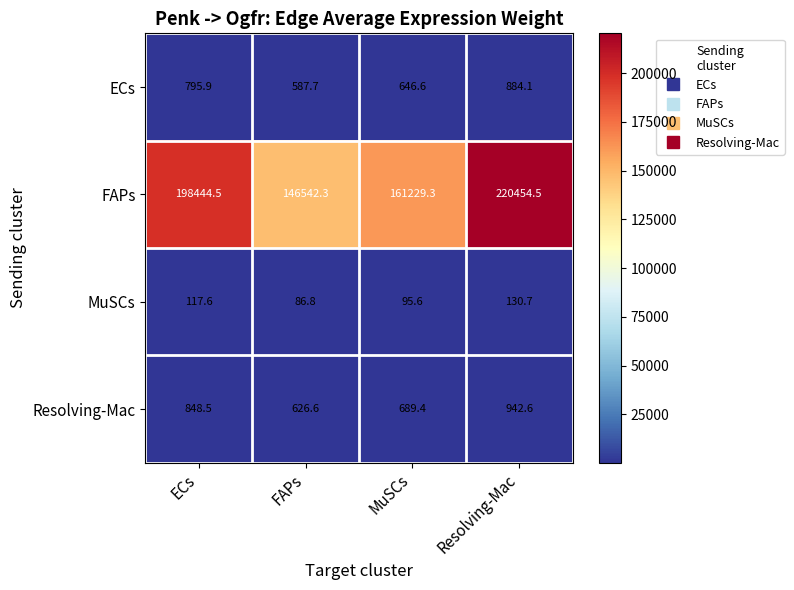

Between ECs and Resolving-Mac, which series saw the biggest shift?

FAPs